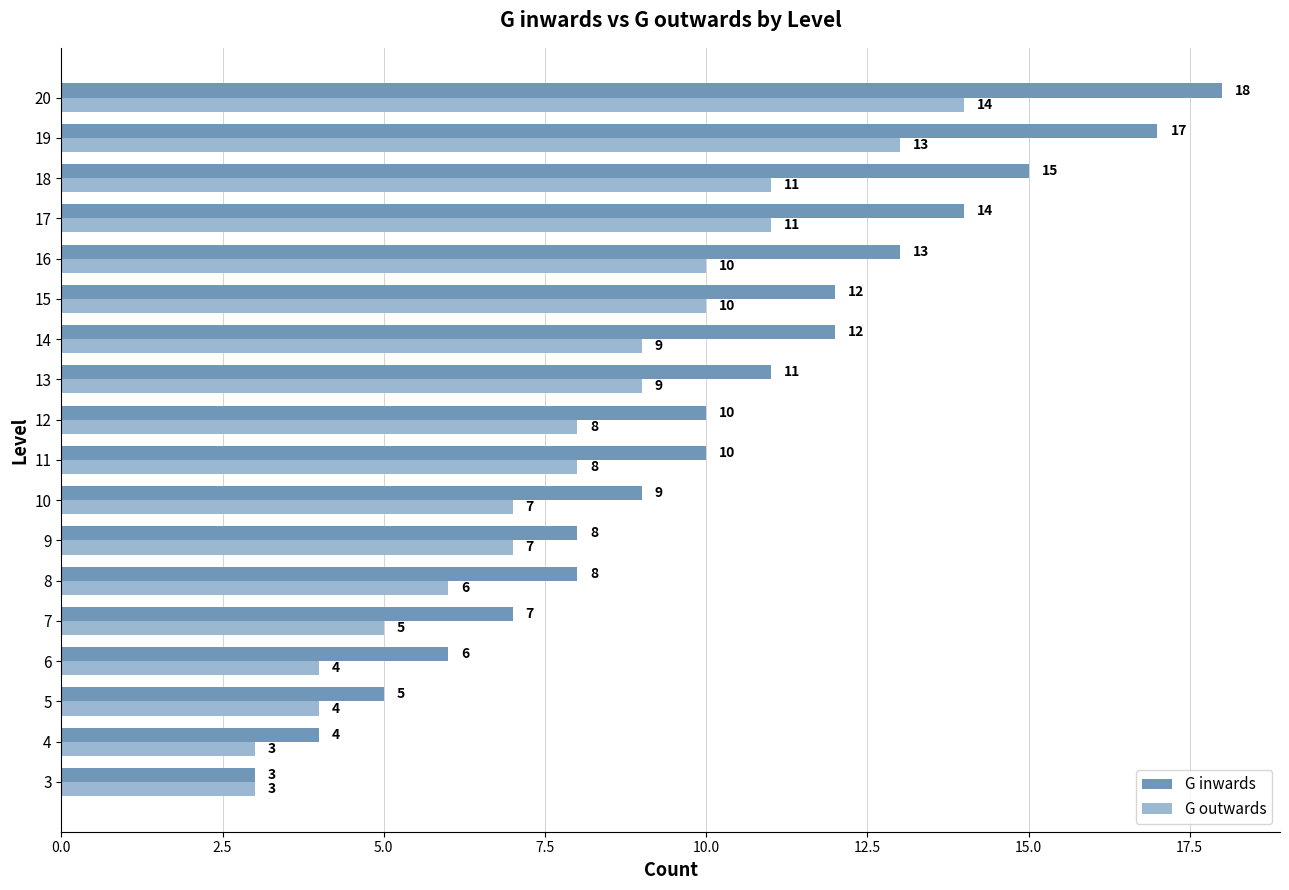

What is the approximate value of G outwards at 6, to the nearest 5?

5